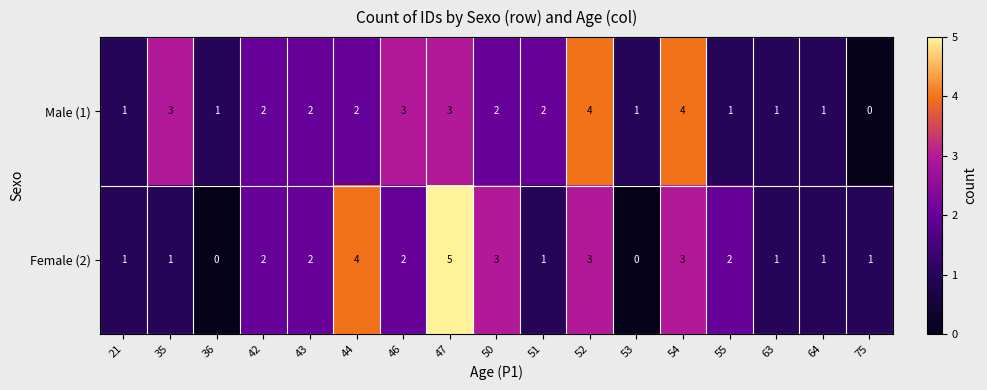

How many Male (1) values are between 1 and 3?

14